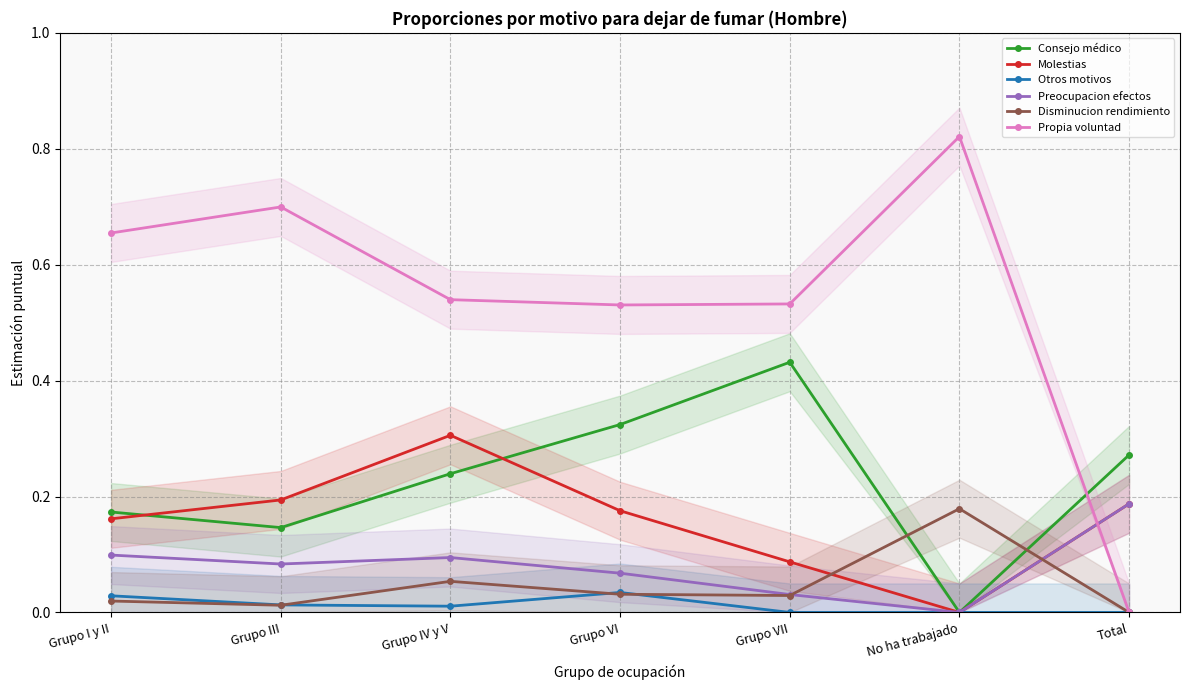

List the labels in order of Preocupacion efectos value, smallest first.

No ha trabajado, Grupo VII, Grupo VI, Grupo III, Grupo IV y V, Grupo I y II, Total